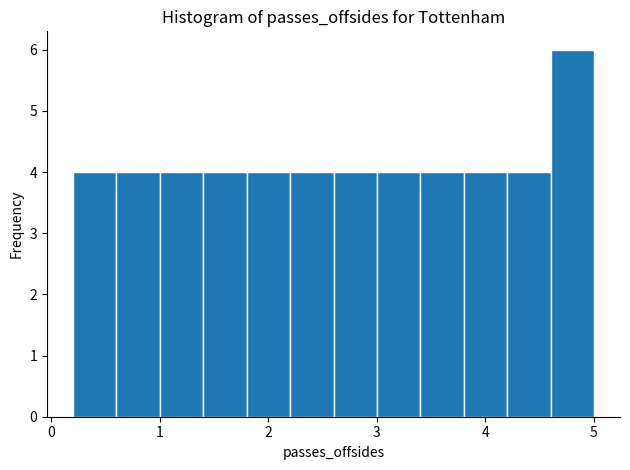

Over which range of the x-axis is the bar tallest?

4.6 to 5.0